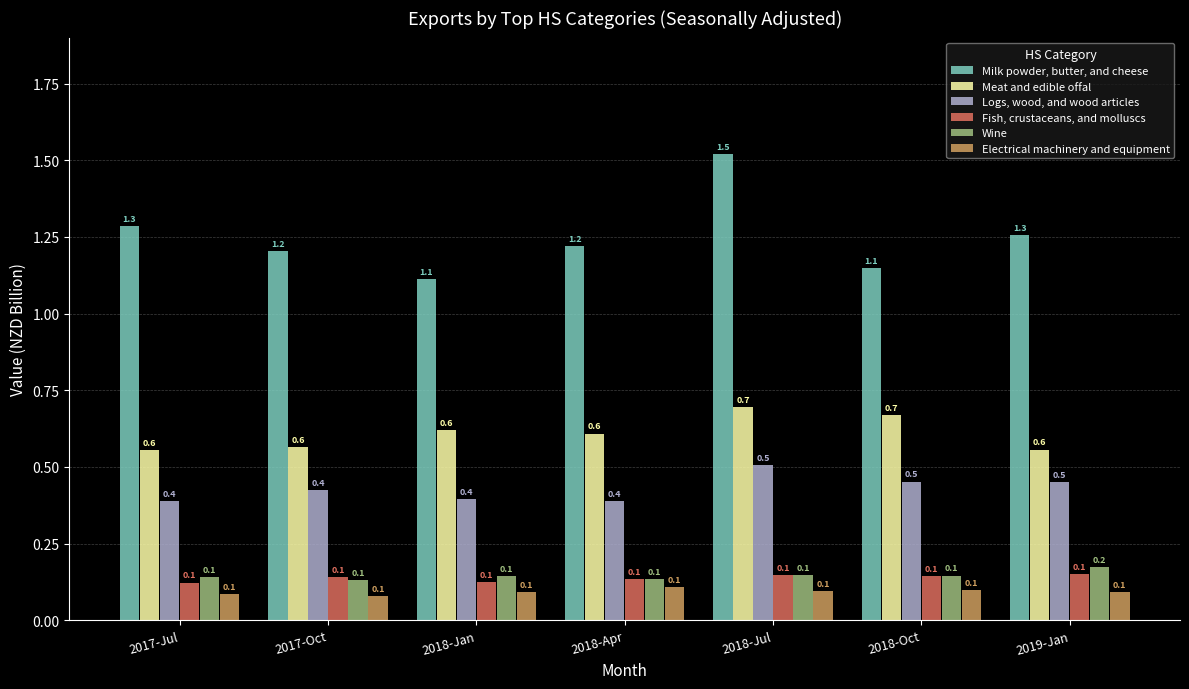

Is it true that Wine equals 0.2 at 2019-Jan?

True